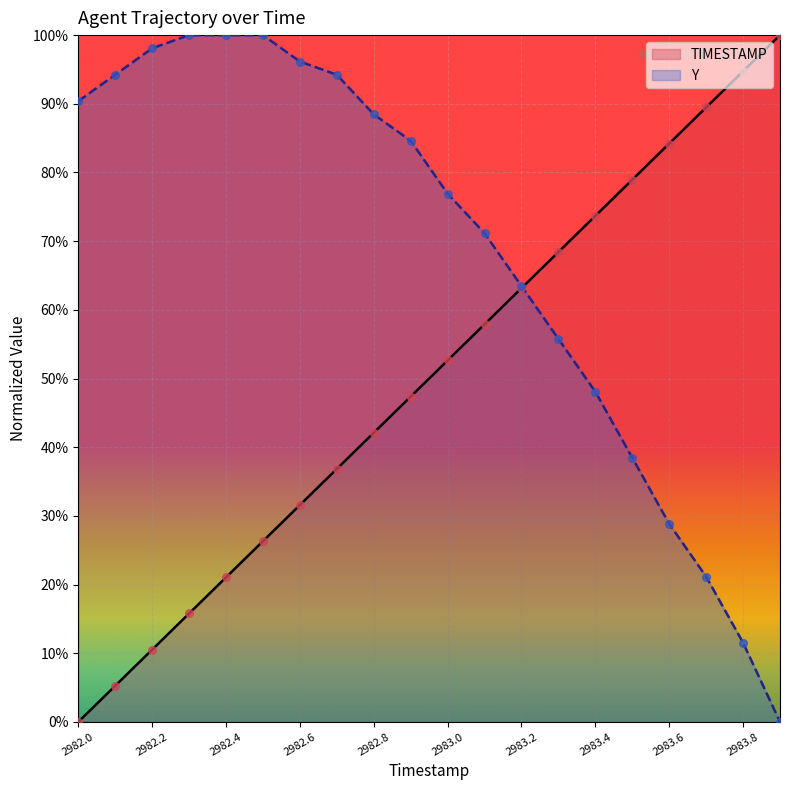

Which series contains the lowest Y value?

TIMESTAMP